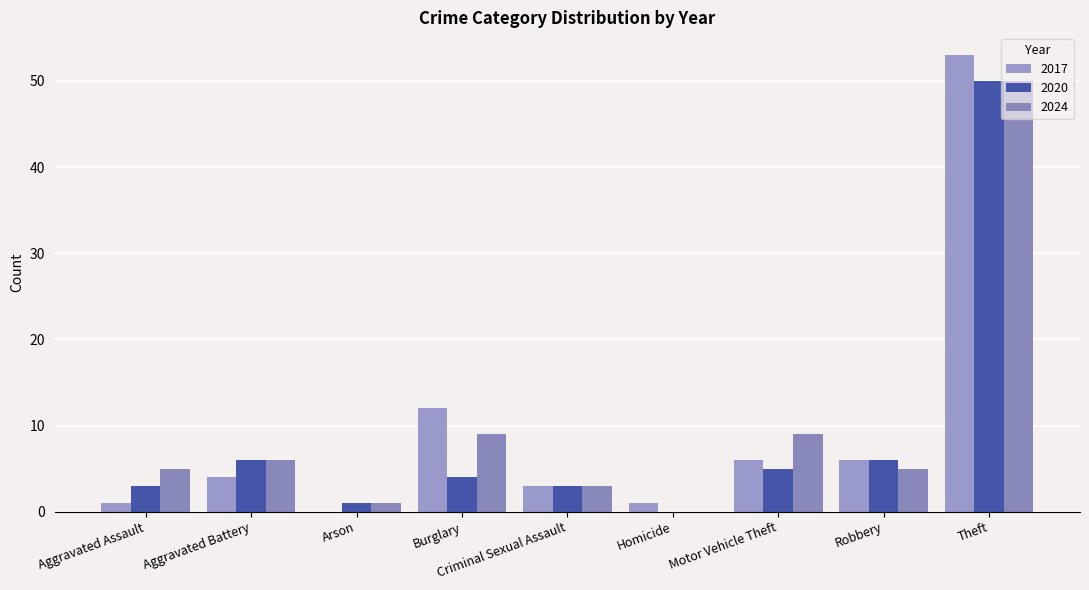

At which category is the sum across all series the highest?

Theft